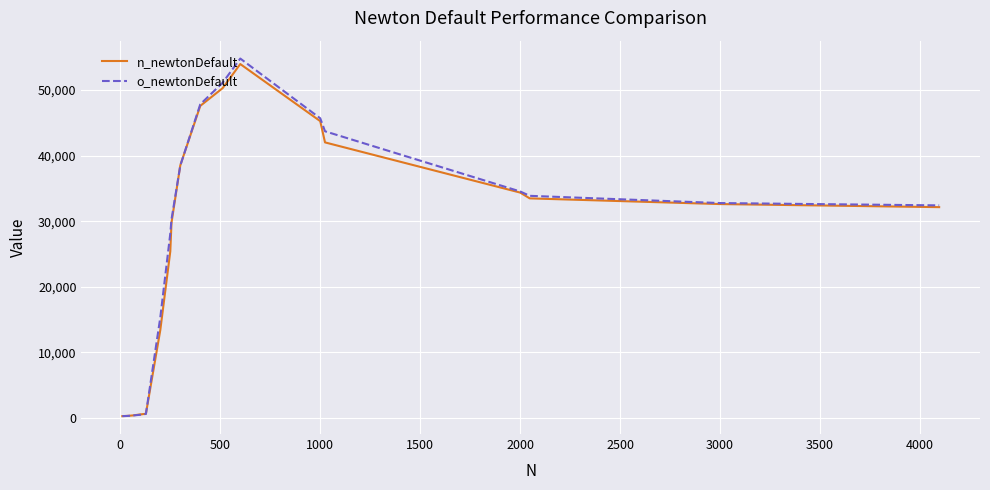

Which series has the largest range (max minus min)?

o_newtonDefault